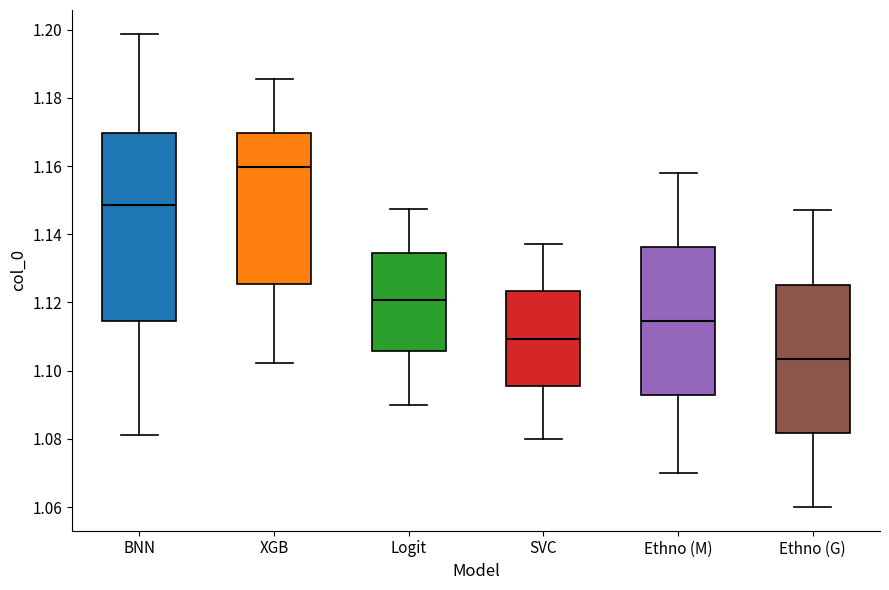

Where is the upper edge of the box for Logit on the y-axis? The values are not printed on the chart, so give them approximately, as read against the axis.

1.134